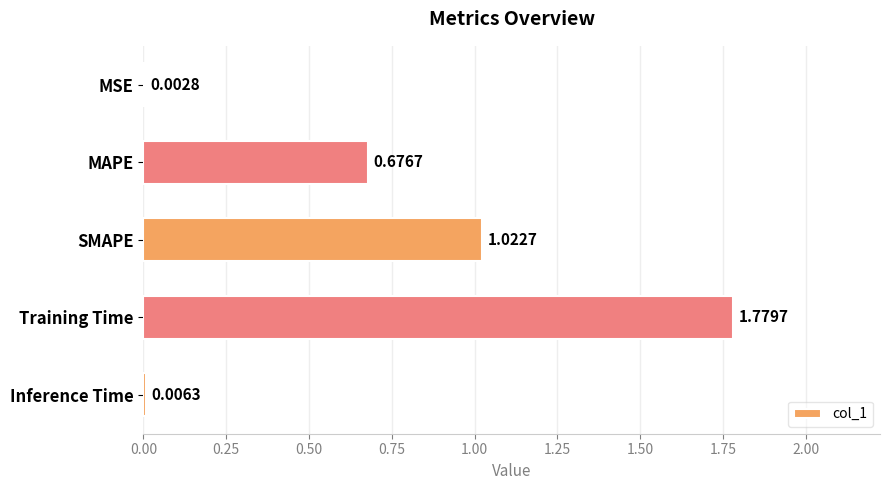

Which has a higher value, Inference Time or SMAPE?

SMAPE